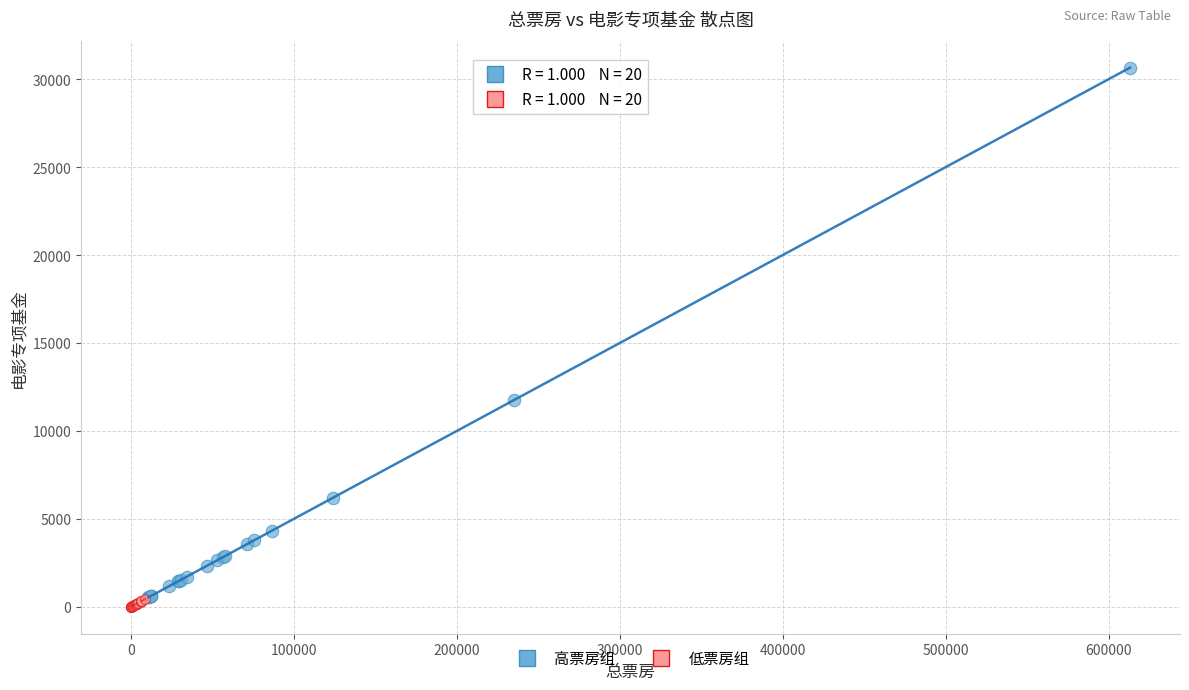

Which series reaches the maximum Y coordinate?

高票房组